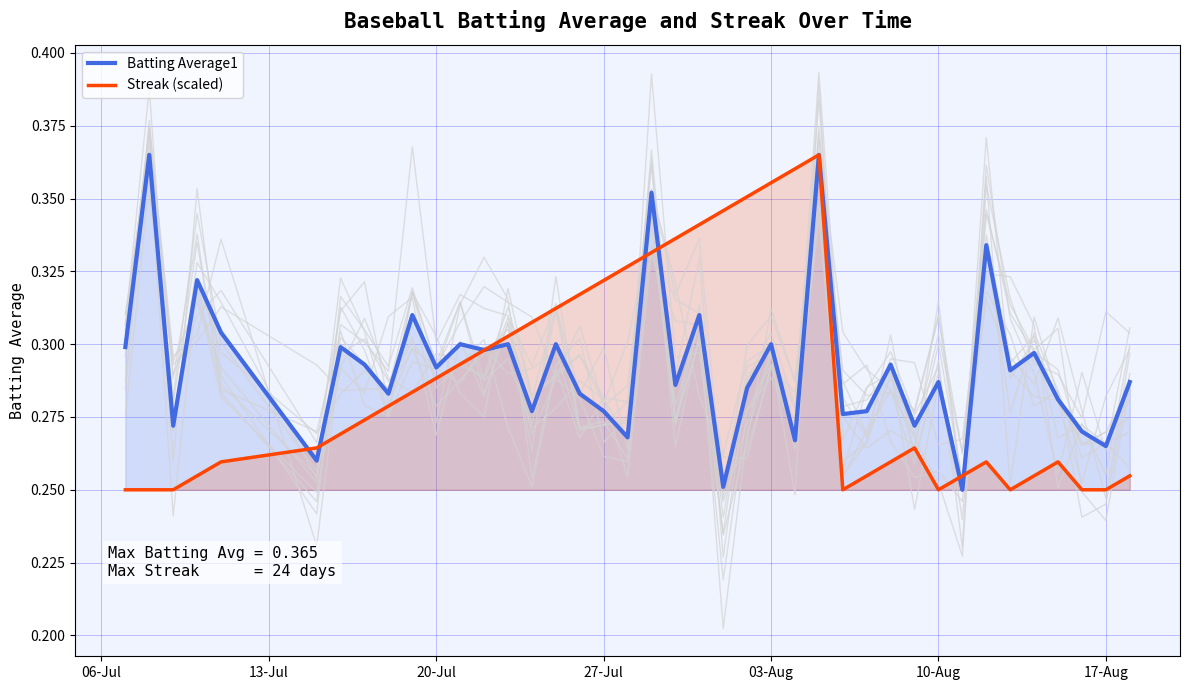

What is the sum of all Streak (scaled) values?

11.5